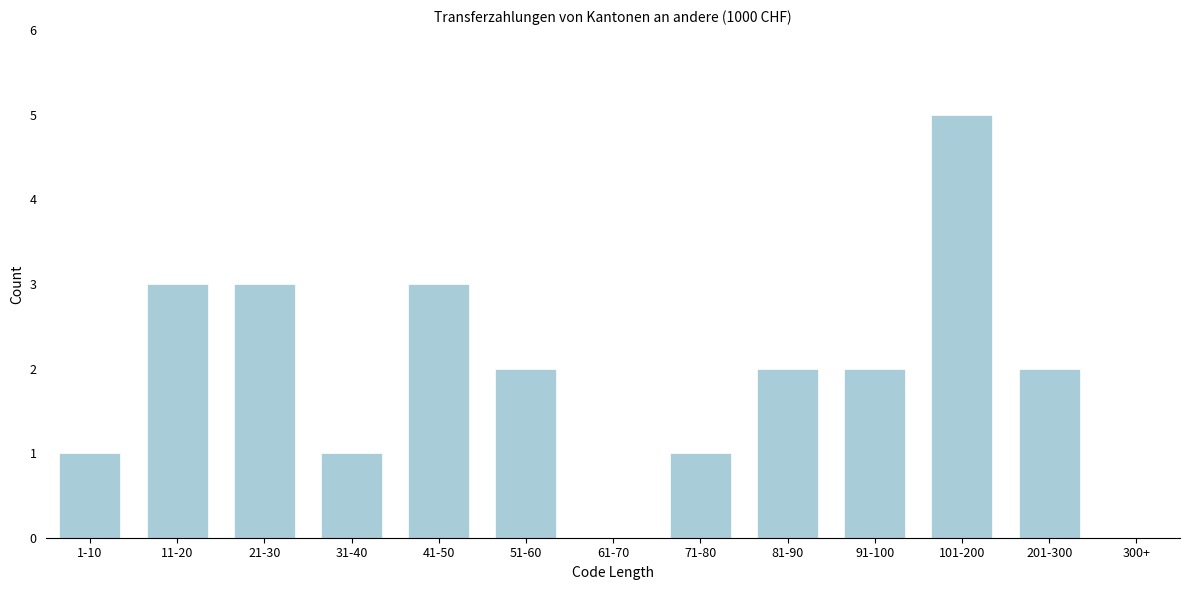

Reading right to left, list all the values displayed in this chart.

300+=0	201-300=2	101-200=5	91-100=2	81-90=2	71-80=1	61-70=0	51-60=2	41-50=3	31-40=1	21-30=3	11-20=3	1-10=1